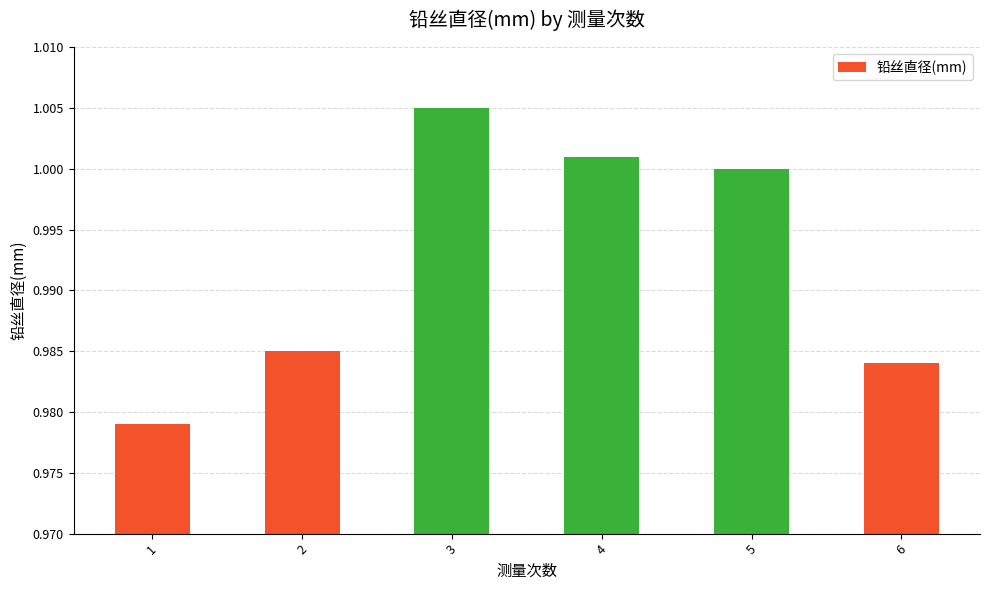

The chart shows a value of 1.4 at 4. True or false?

False